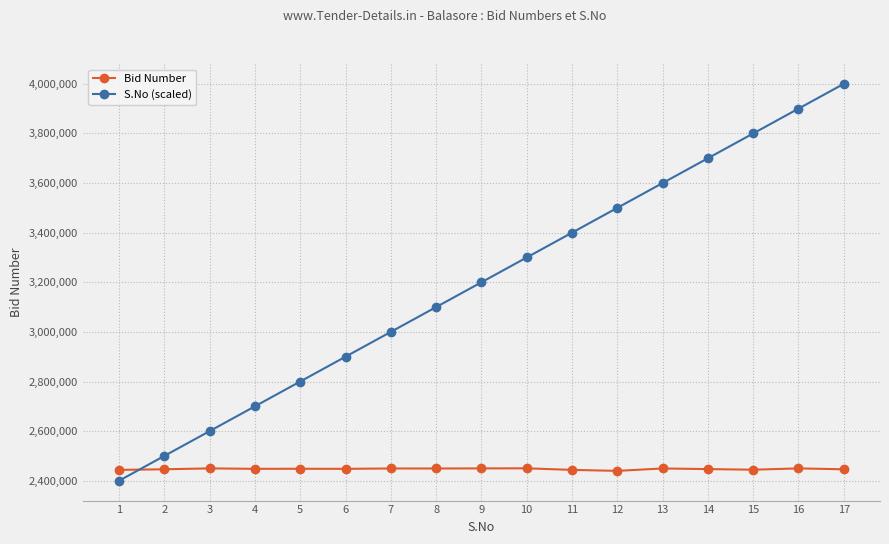

True or false: Bid Number has a value of 3632869 at 3.

False